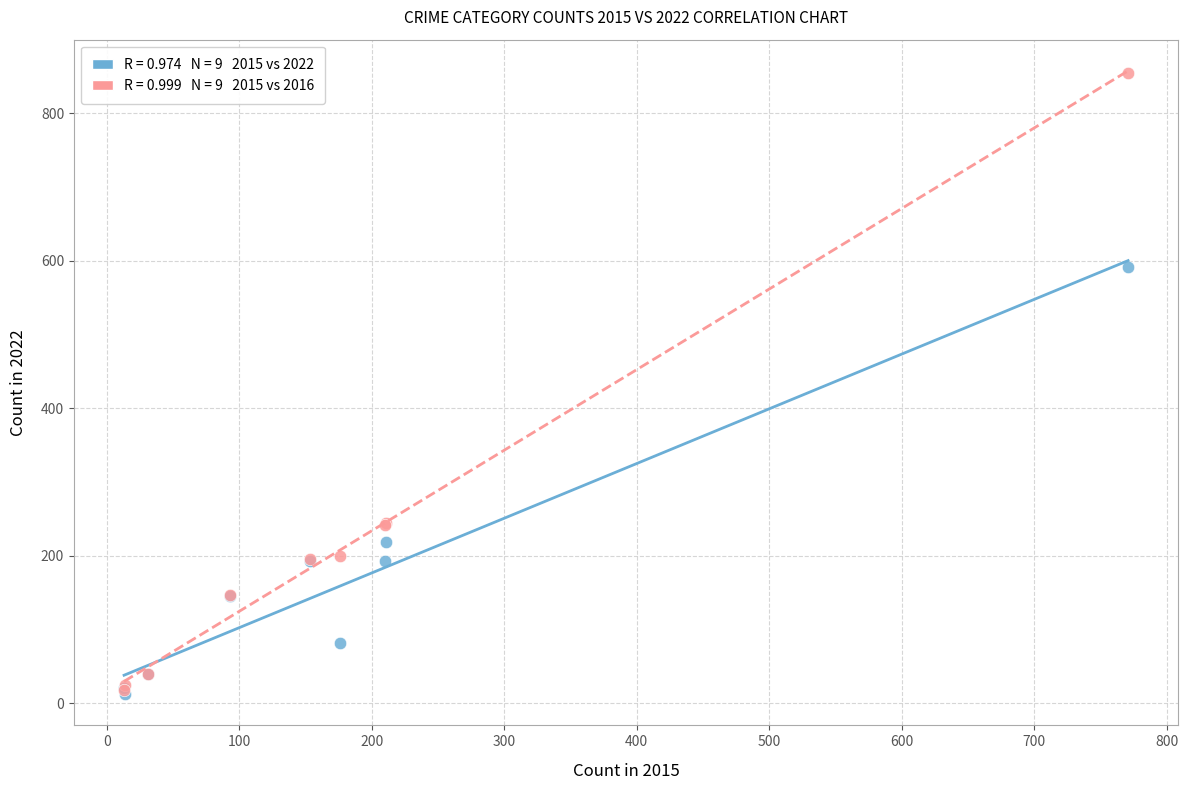

Across all series, what Y value is closest to 433?

591